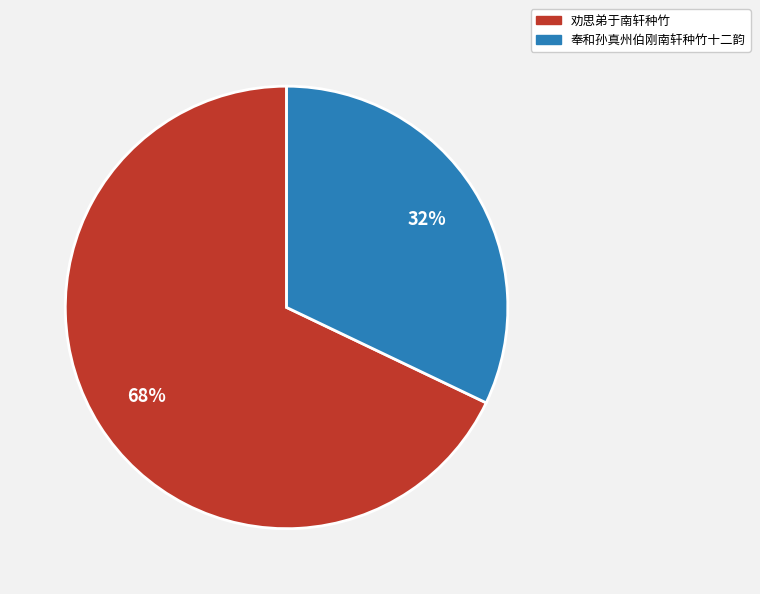

Which has a higher value, 奉和孙真州伯刚南轩种竹十二韵 or 劝思弟于南轩种竹?

劝思弟于南轩种竹